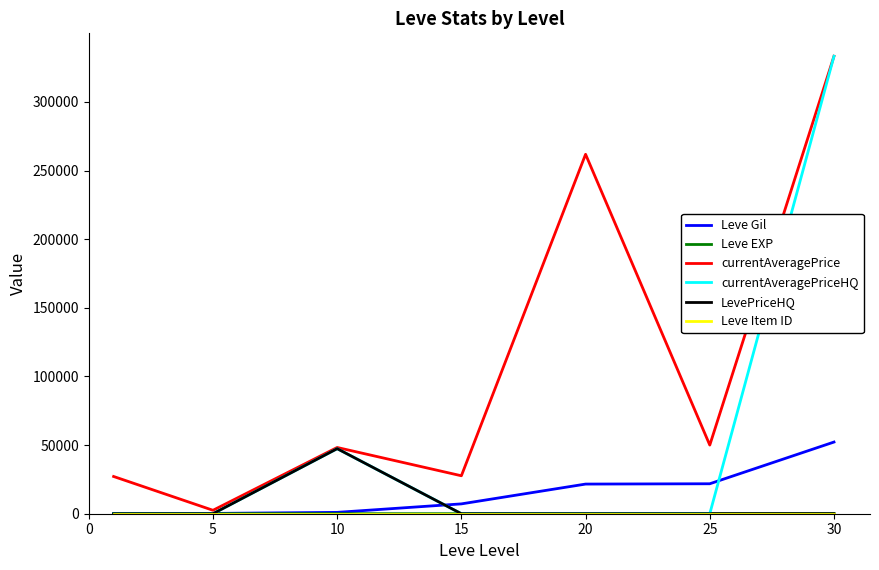

Which series has the largest total across all categories?

currentAveragePrice